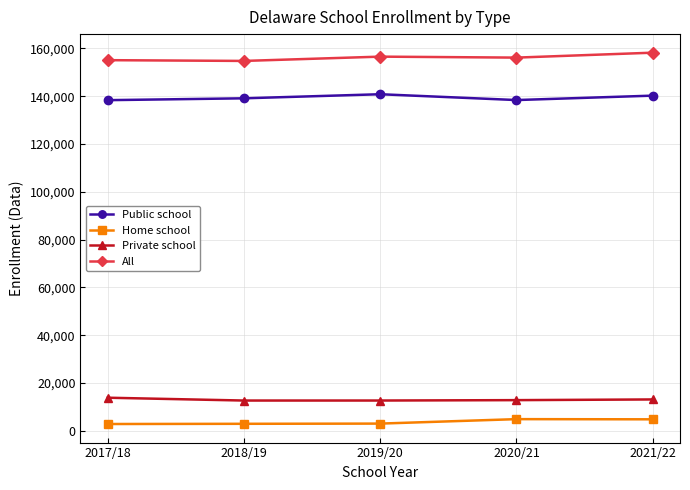

What is the maximum value for Home school?

4905